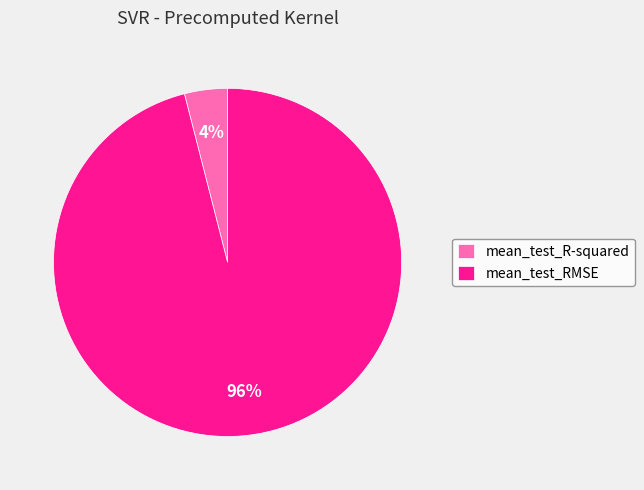

Between mean_test_R-squared and mean_test_RMSE, which is larger?

mean_test_RMSE